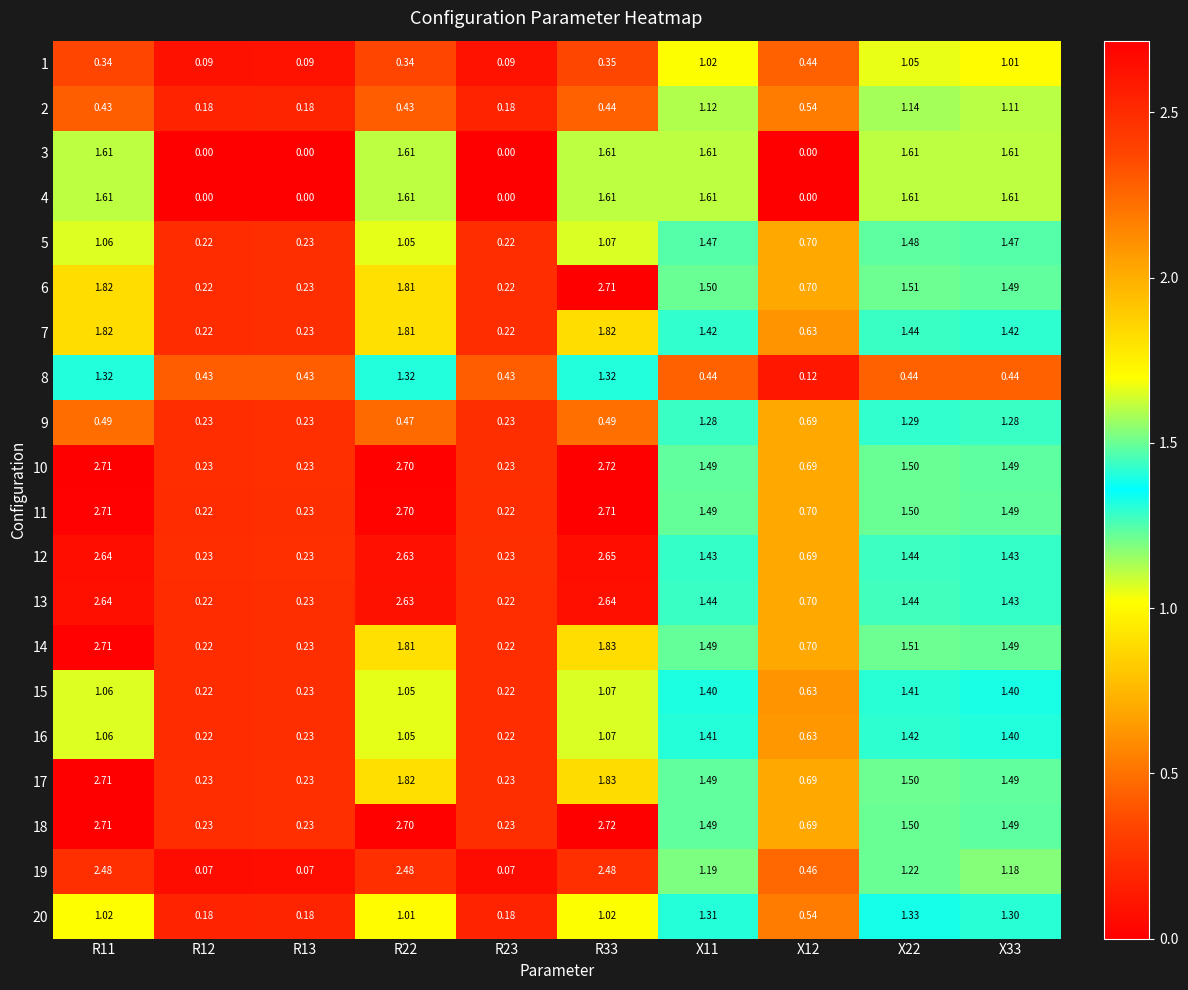

Is the value of 6 at R12 greater than the value of 8 at R22?

No